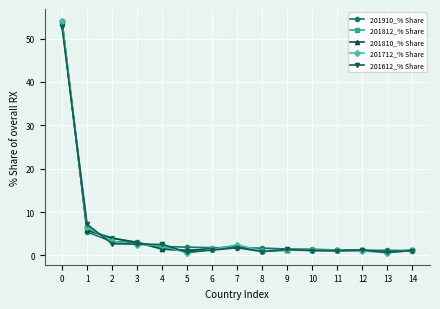

What is the sum of the 201612_% Share values at 6 and 13?

1.9